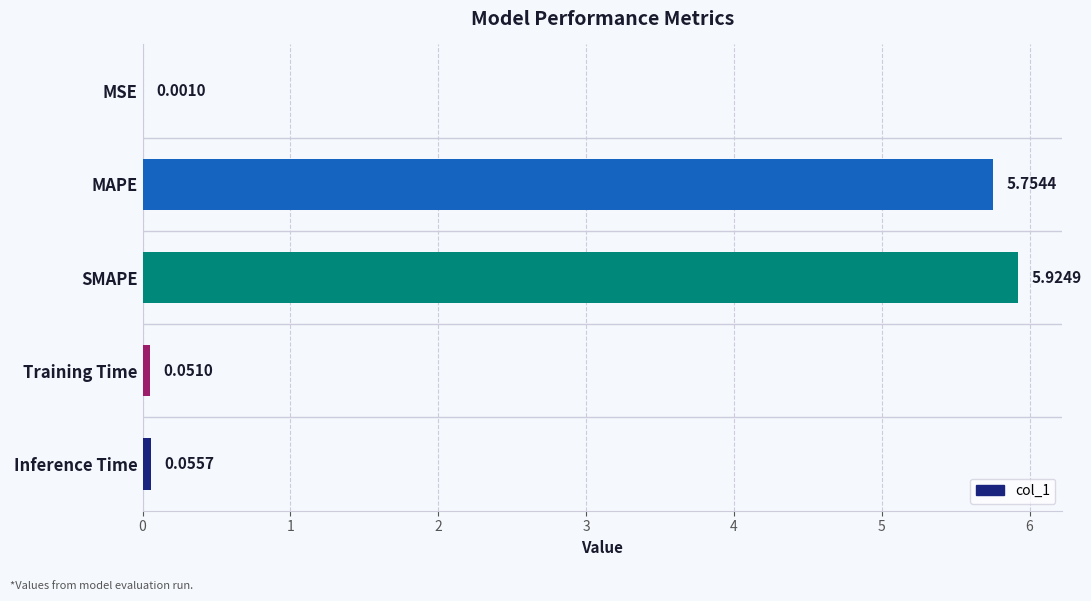

Which has a higher value, MSE or SMAPE?

SMAPE